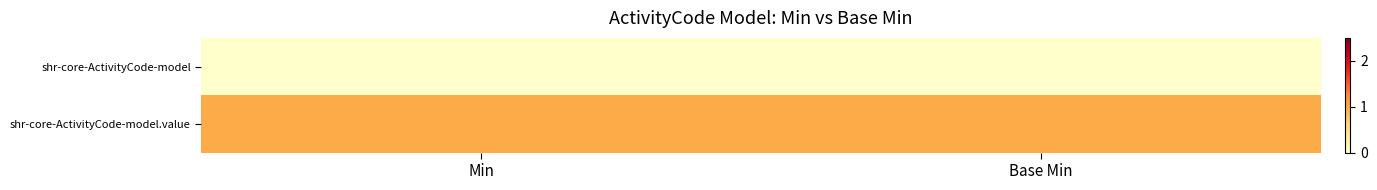

Reading right to left, what are all the values shown in this chart?

shr-core-ActivityCode-model: Base Min=0	Min=0
shr-core-ActivityCode-model.value: Base Min=1	Min=1